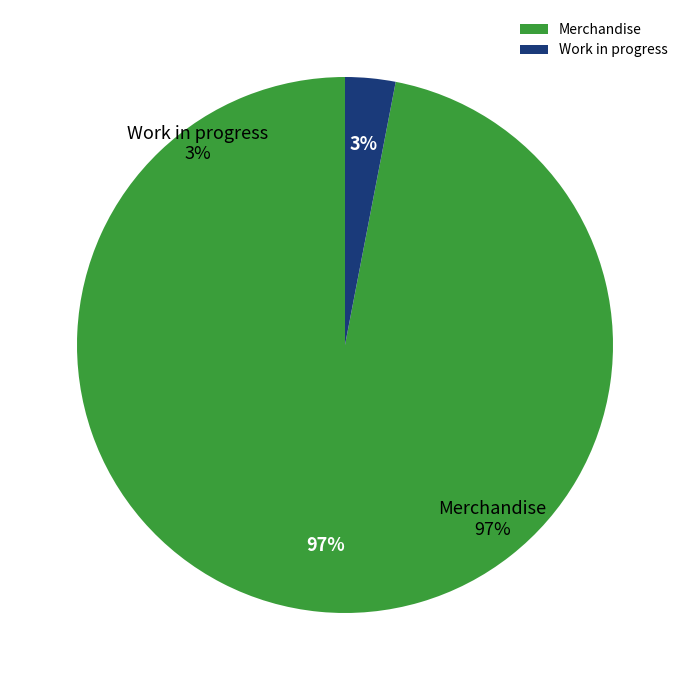

What percentage is NOT represented by Merchandise?

3.0%